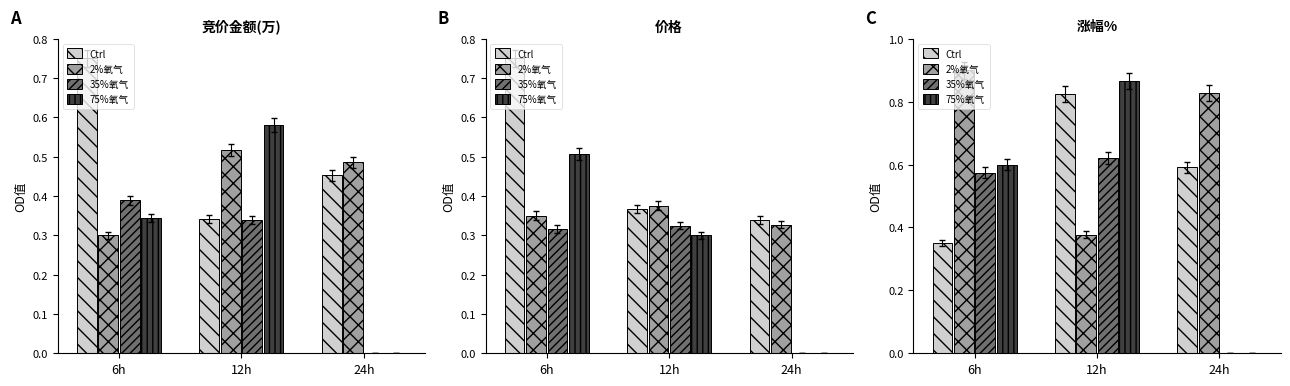

List the labels in order of 75%氧气 value, largest first.

12h, 6h, 24h